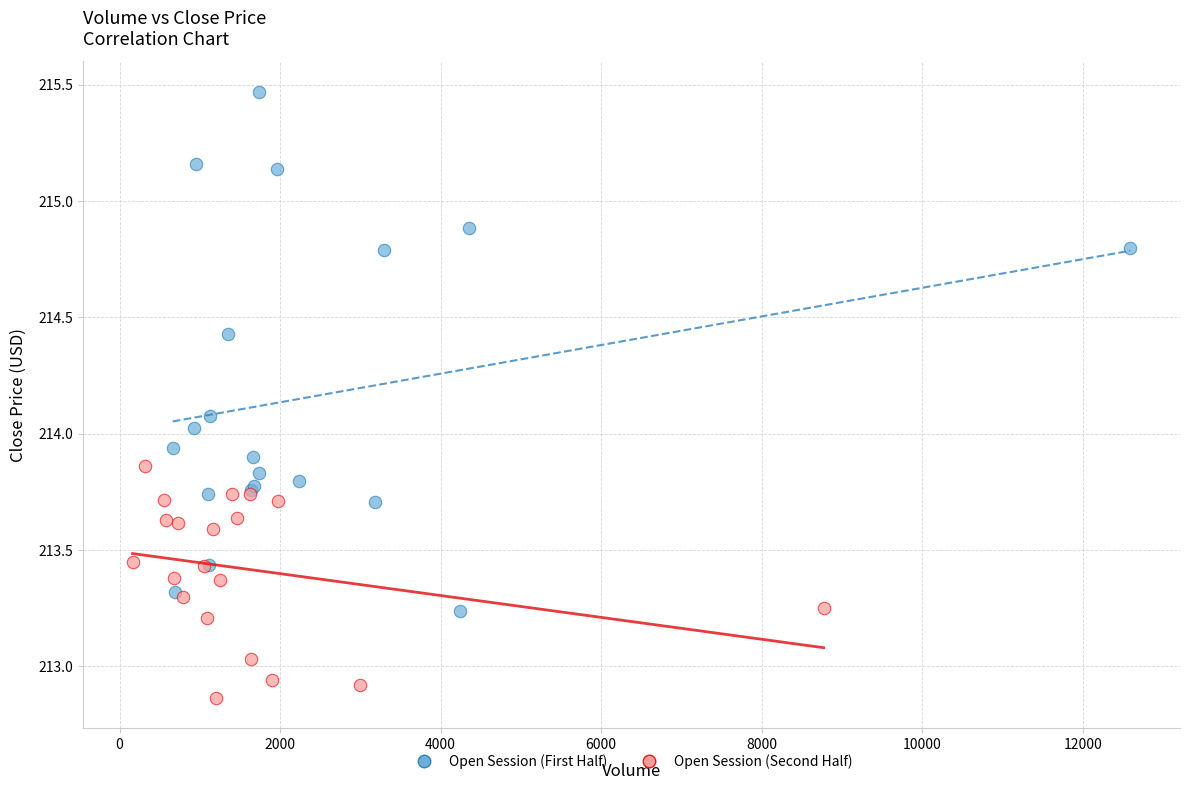

Which series reaches the minimum Y coordinate?

Open Session (Second Half)